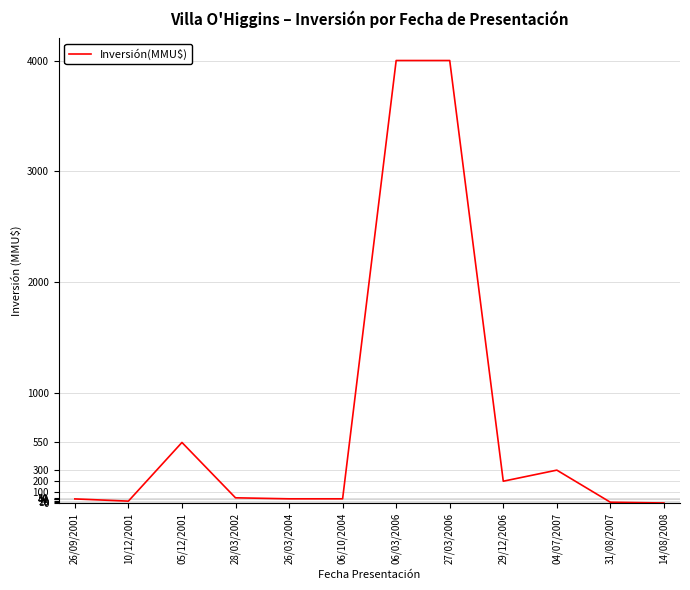

The chart shows a value of 41.0 at 06/10/2004. True or false?

True